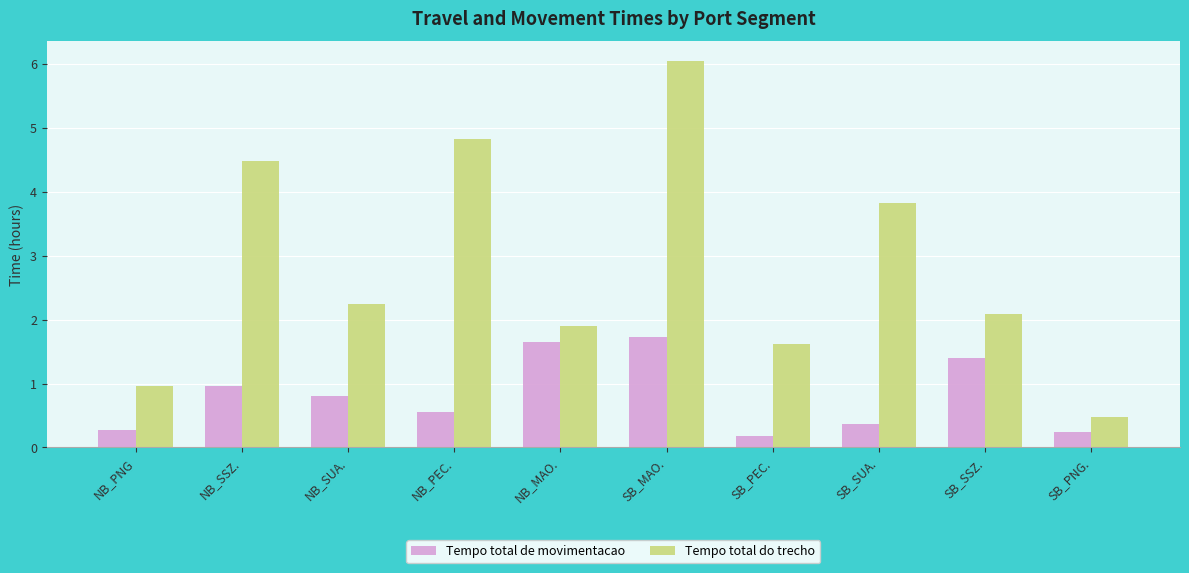

Which category has the highest value across all series?

SB_MAO.